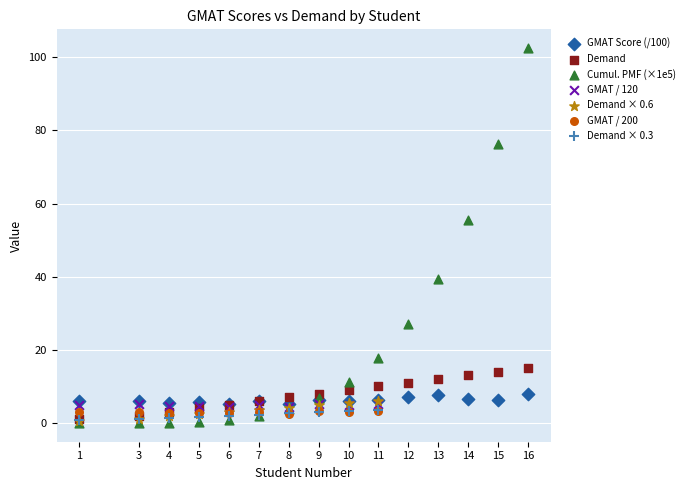

Which series reaches the maximum Y coordinate?

Cumul. PMF (×1e5)